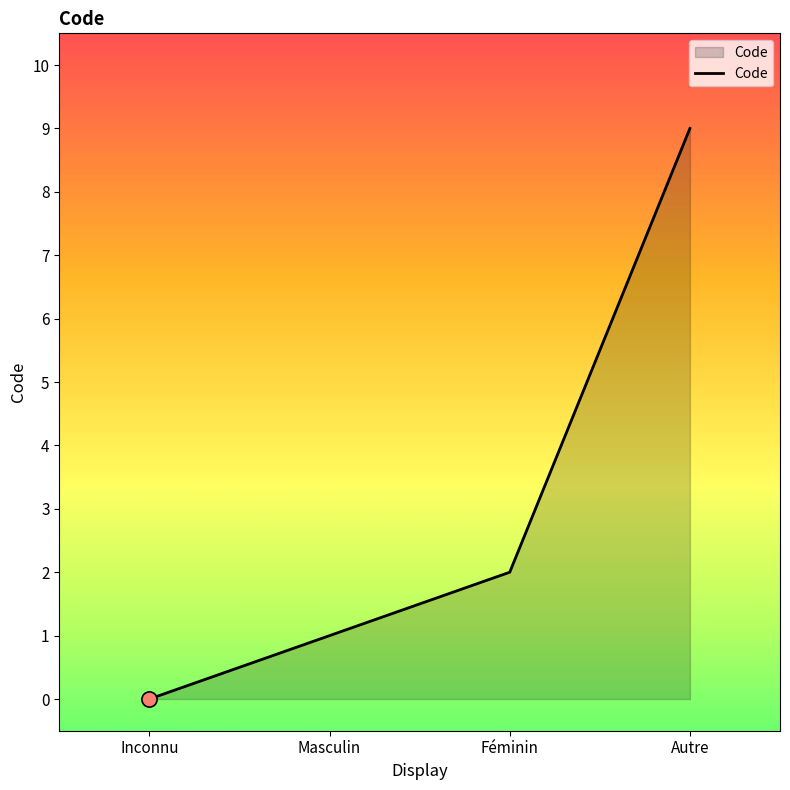

What is the ratio of the value at Masculin to the value at Autre?

0.1